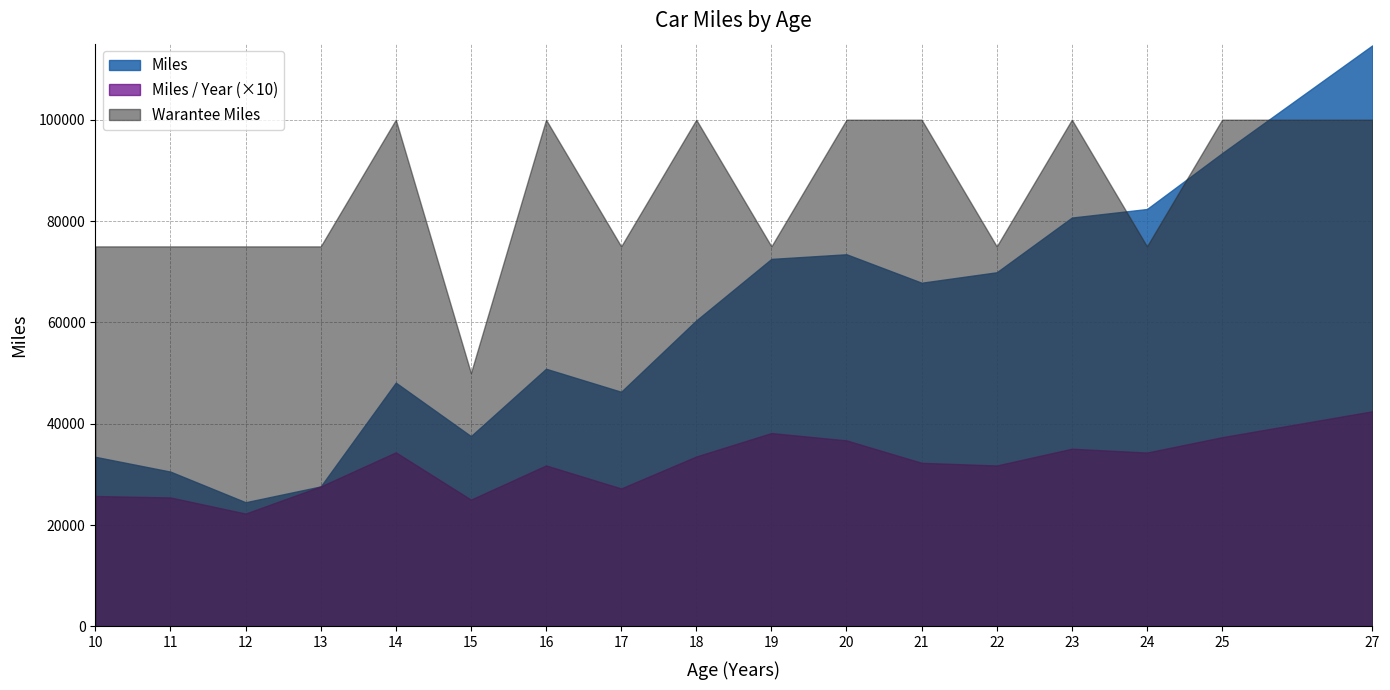

What is the value of the Miles point at the 4th from the left?

27637.1